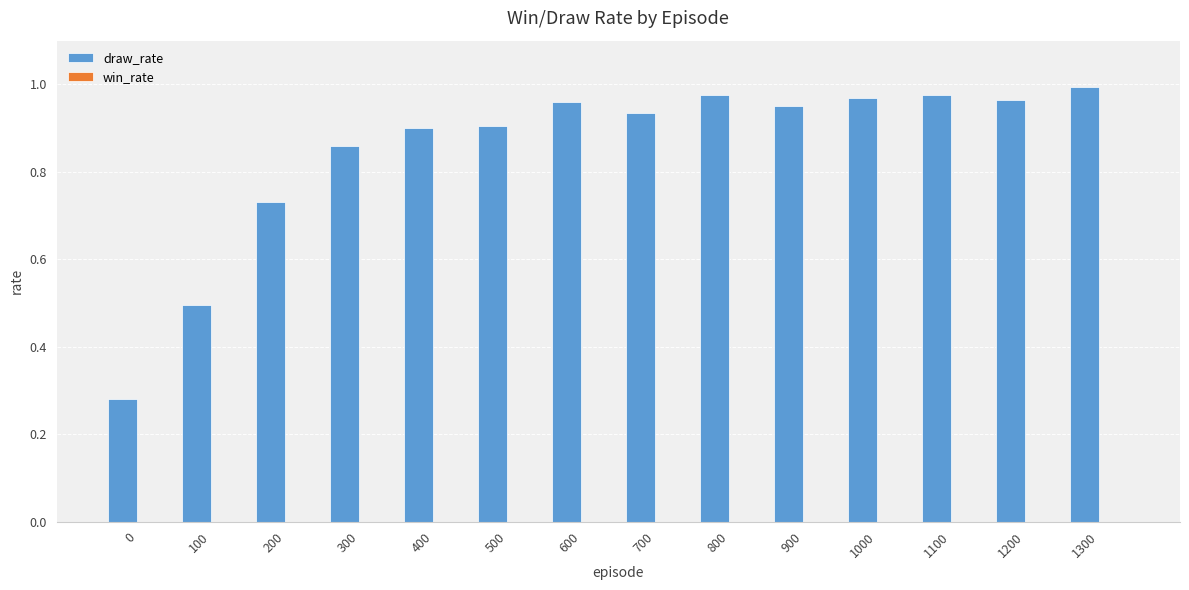

What is the difference between the maximum and second lowest values?

0.5